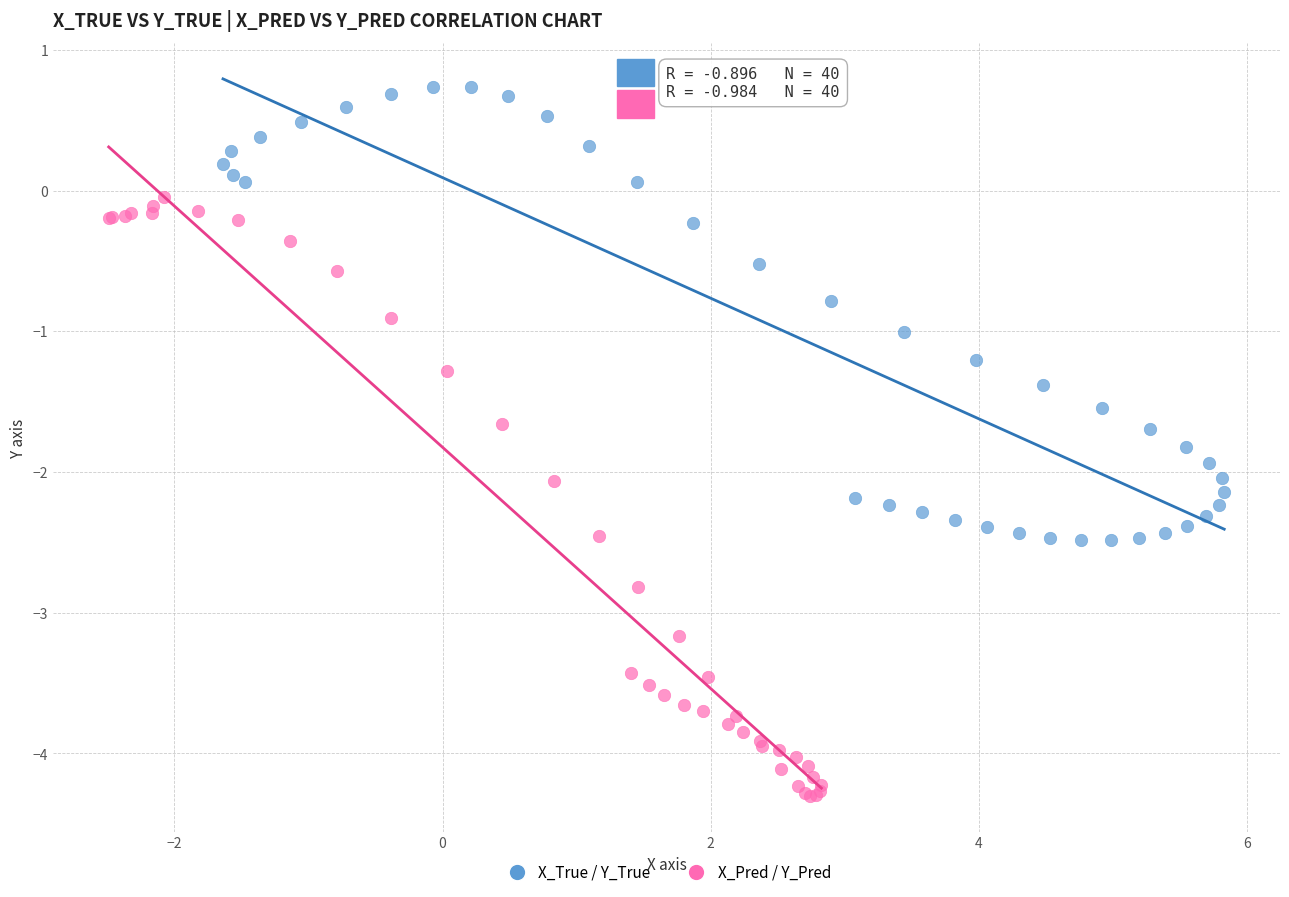

Which series has the largest Y range (max minus min)?

X_Pred / Y_Pred